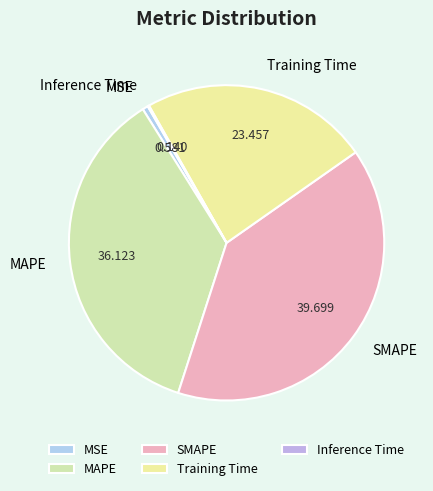

Which category has the biggest portion of the pie?

SMAPE